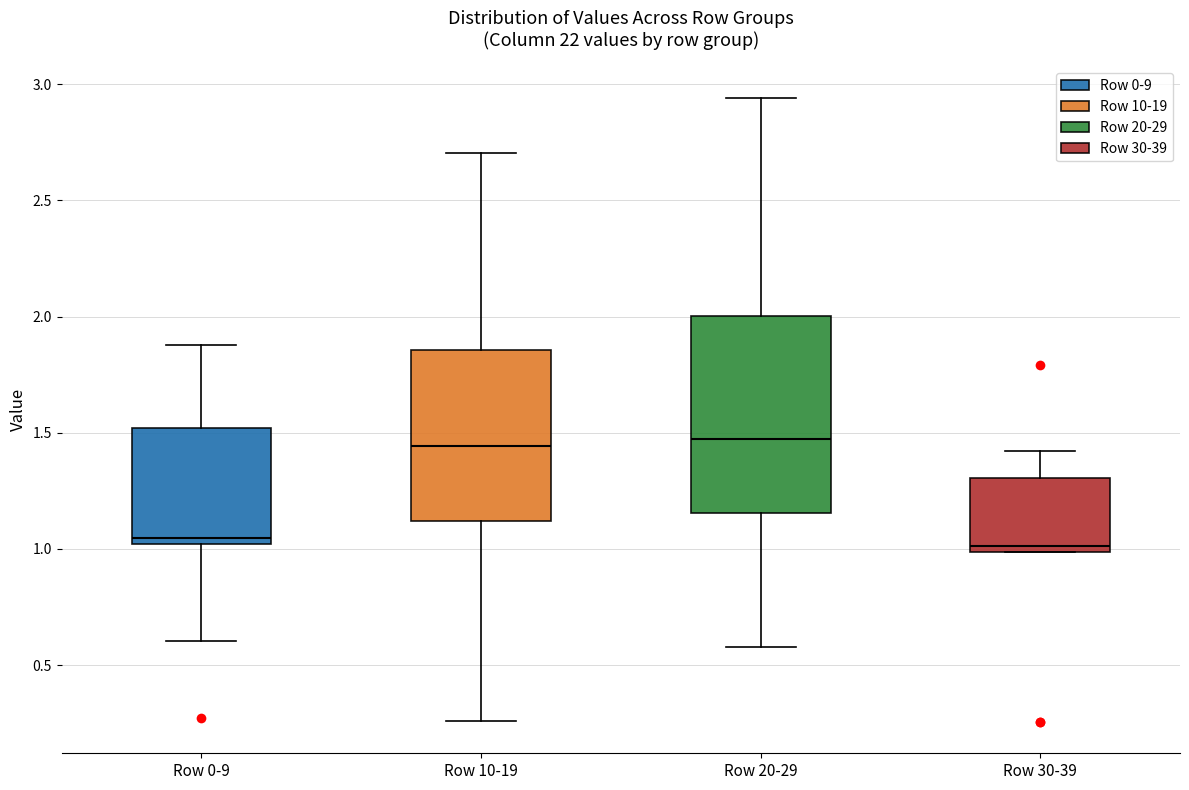

Reading left to right, read every box against the y-axis: the position of its median line, the range the box covers, and the ends of its whiskers. The values are not printed on the chart, so give them approximately, as read against the axis.

Row 0-9: median 1.05, box 1.00 to 1.50, whiskers 0.60 to 1.90
Row 10-19: median 1.45, box 1.10 to 1.85, whiskers 0.25 to 2.70
Row 20-29: median 1.45, box 1.15 to 2.00, whiskers 0.60 to 2.95
Row 30-39: median 1.00 (just above the box's lower edge), box 1.00 to 1.30, whiskers 1.00 to 1.40